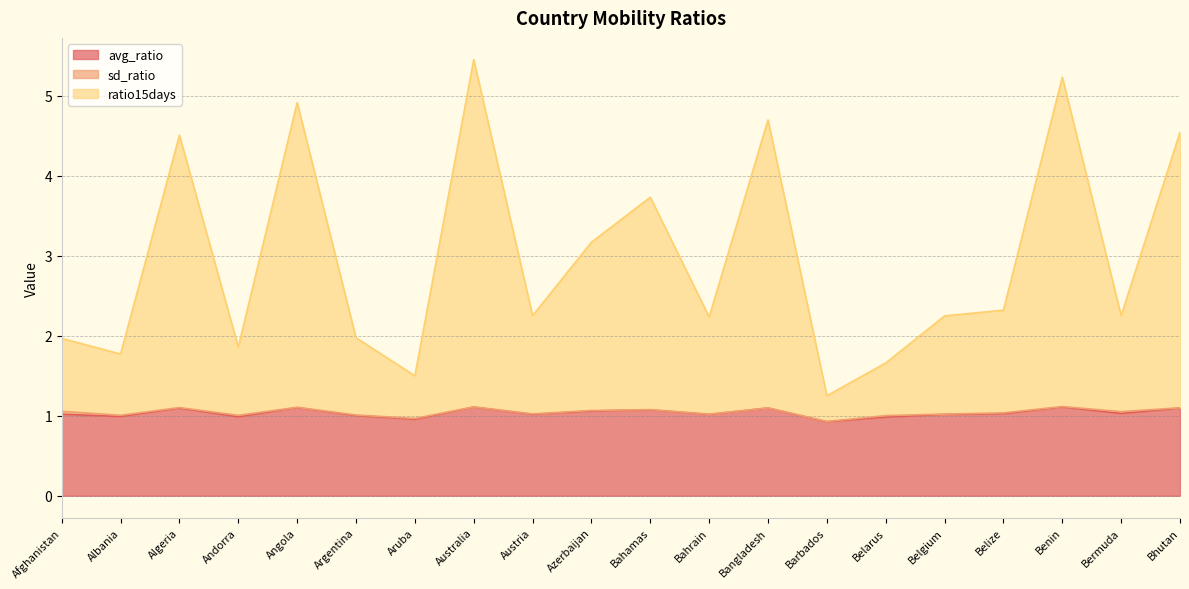

What value does the ratio15days series have at Benin?

5.2